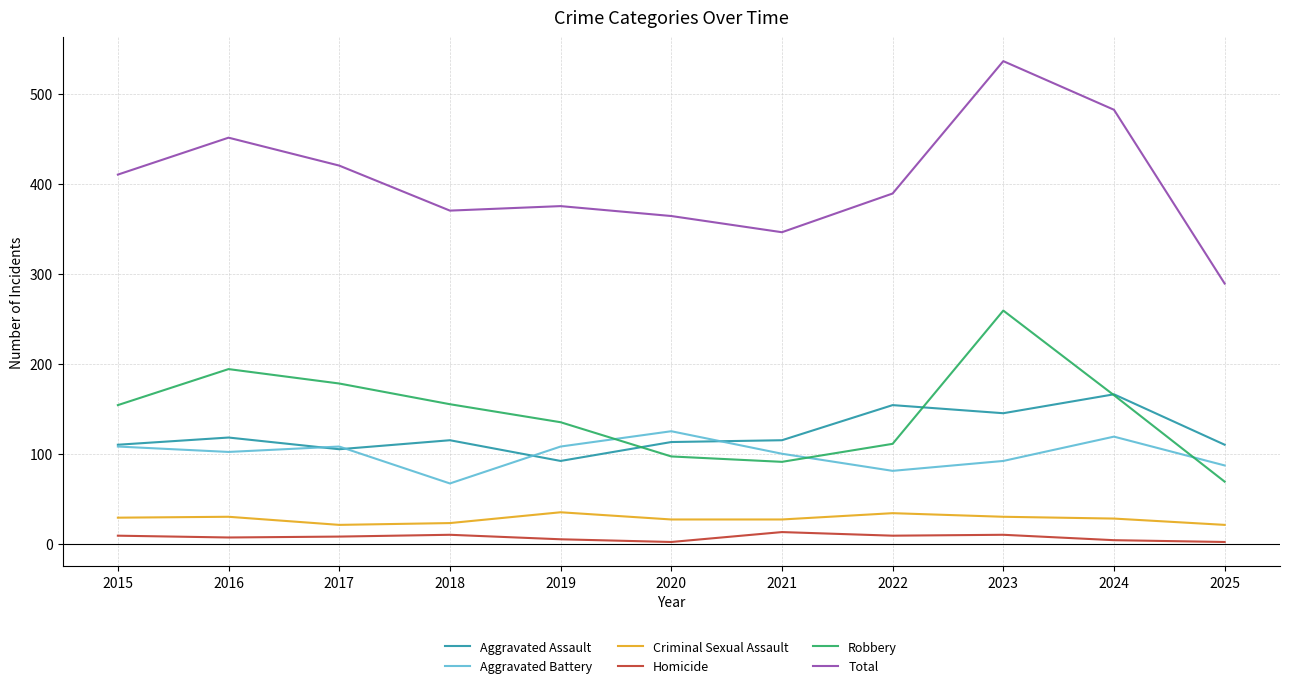

True or false: Criminal Sexual Assault and Homicide intersect in this chart.

False